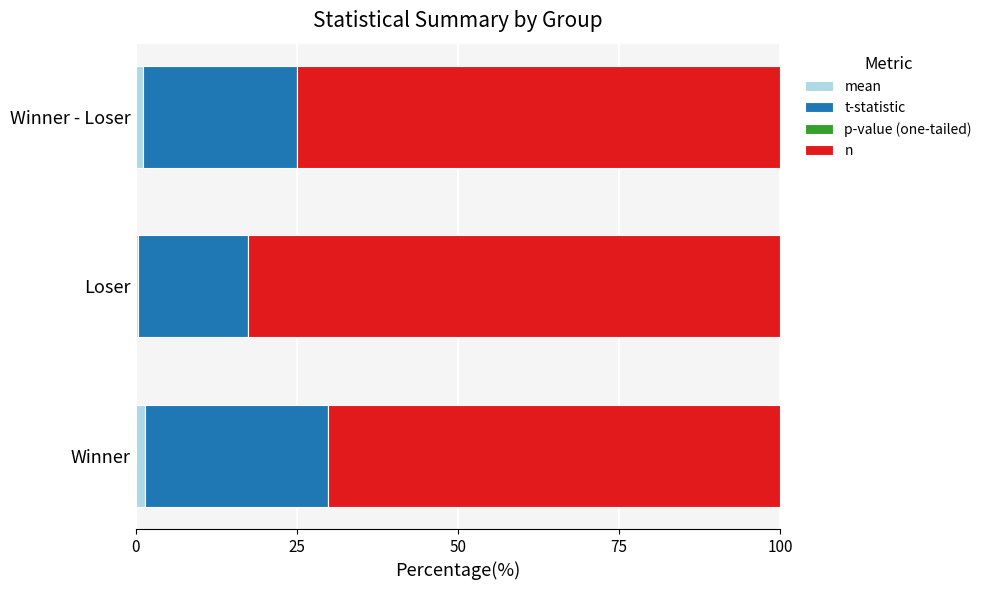

Reading left to right, list all the values displayed in this chart.

mean: 1.4	0.4	1.2
t-statistic: 28.4	17.1	23.9
p-value (one-tailed): 0.0	0.0	0.0
n: 70.2	82.6	74.9